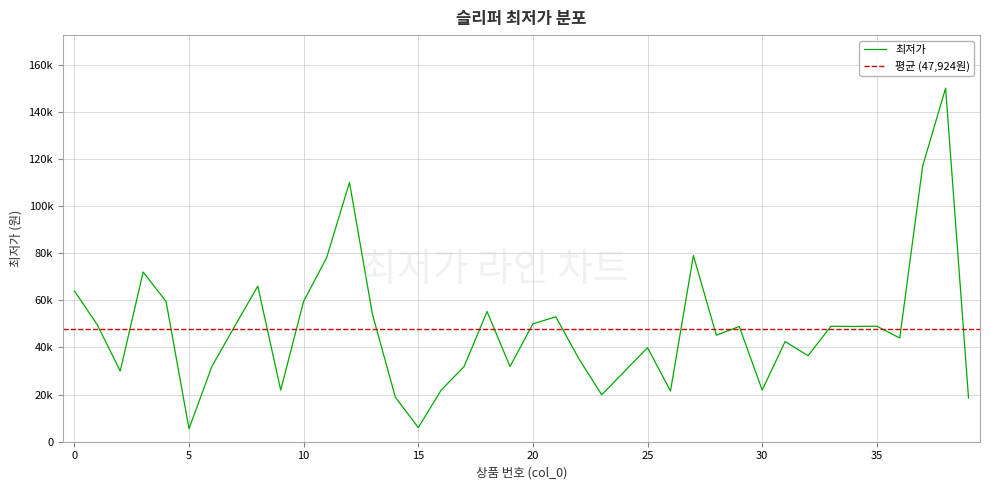

Which label corresponds to the smallest value in the chart?

5